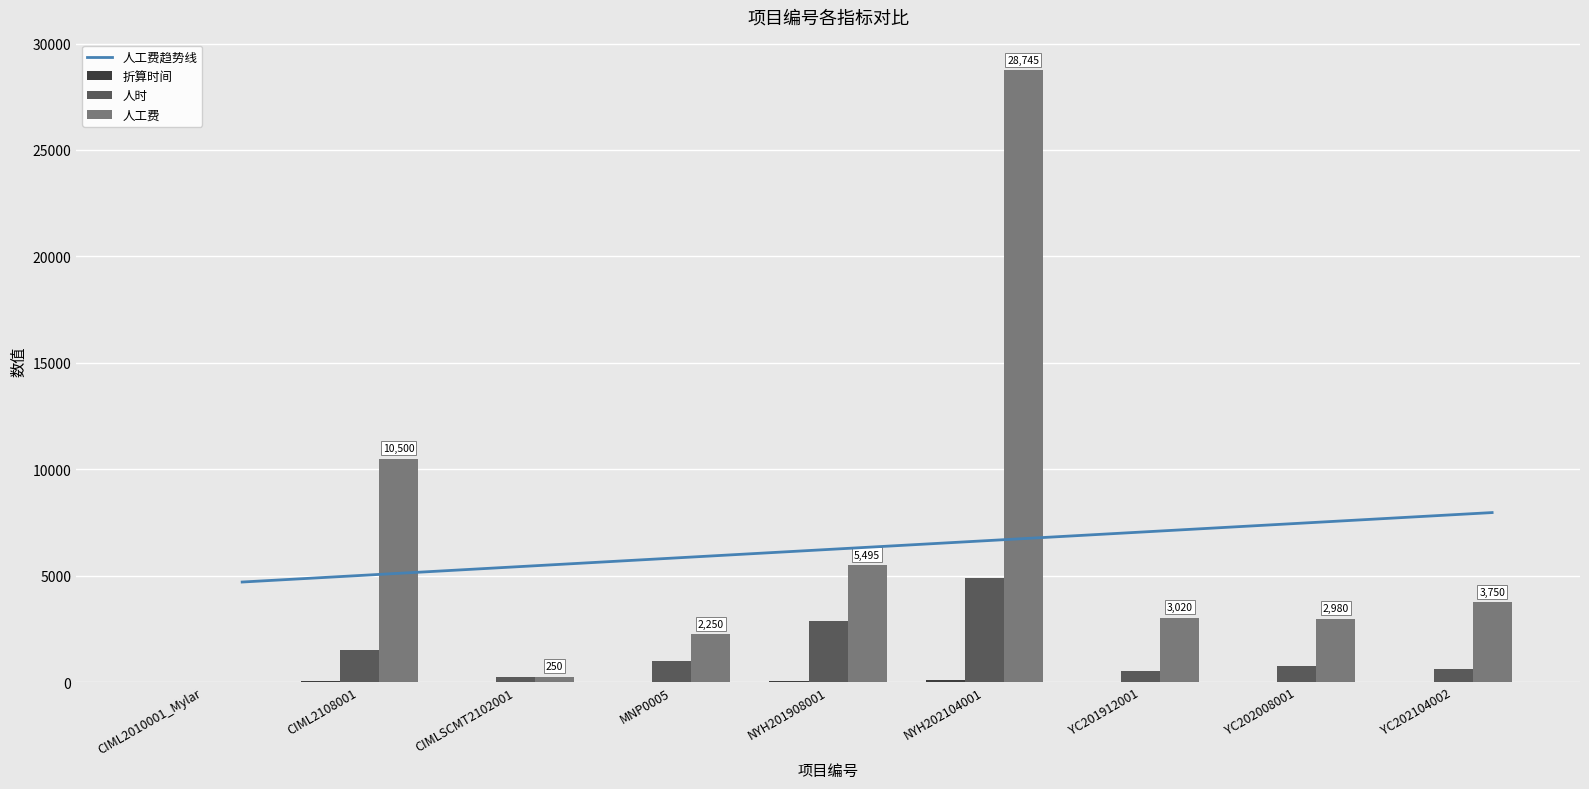

At YC202104002, list the series in order from smallest to largest.

折算时间, 人时, 人工费